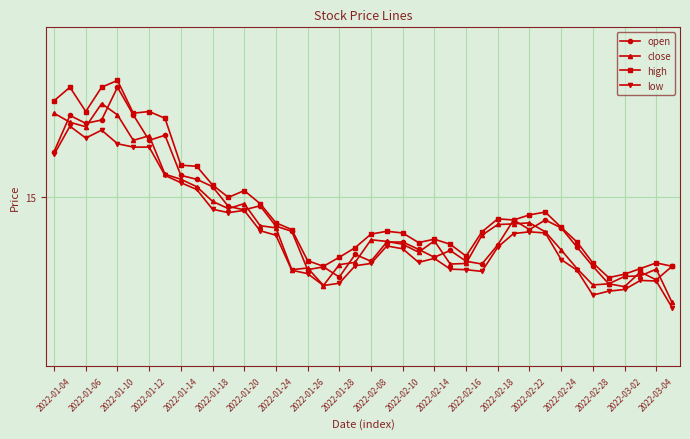

What are all the series names shown in the legend?

open, close, high, low